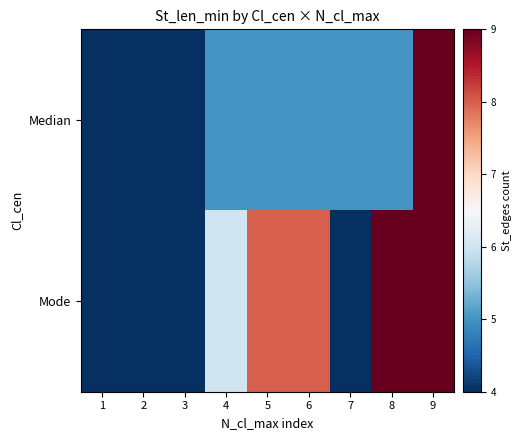

Which series has the largest total across all categories?

Mode